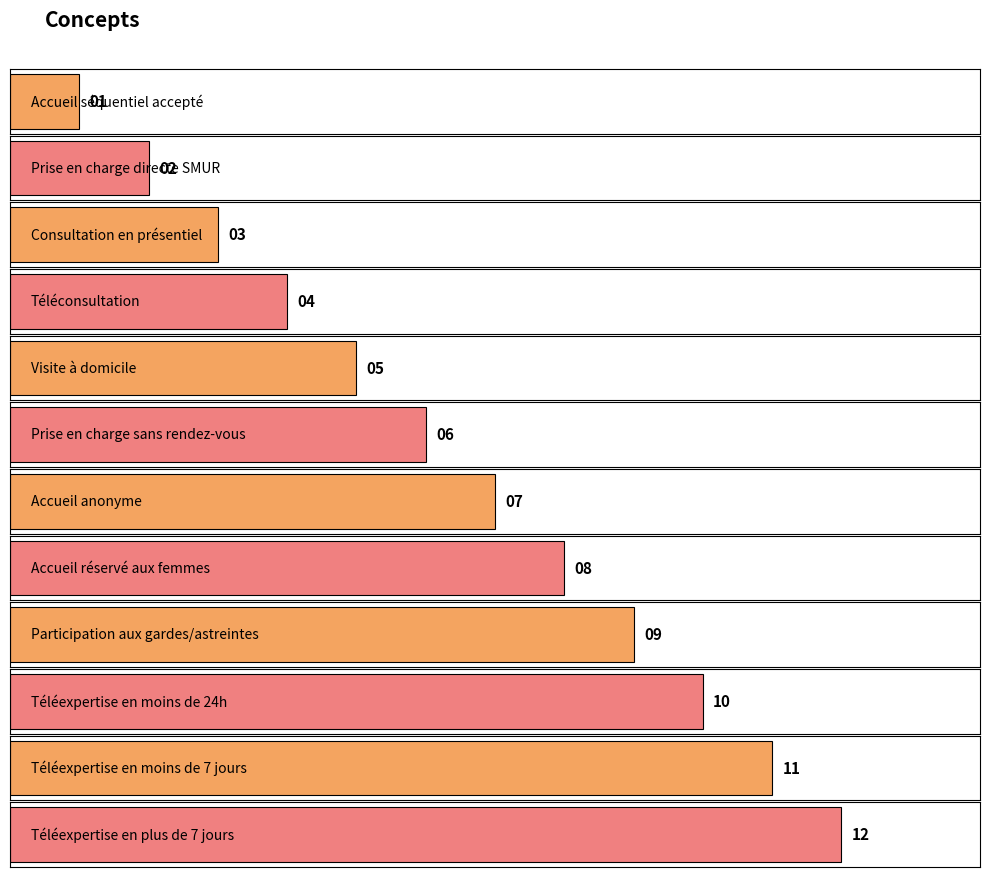

Reading left to right, extract all data points from this chart.

Accueil séquentiel accepté=1	Prise en charge directe SMUR=2	Consultation en présentiel=3	Téléconsultation=4	Visite à domicile=5	Prise en charge sans rendez-vous=6	Accueil anonyme=7	Accueil réservé aux femmes=8	Participation aux gardes/astreintes=9	Téléexpertise en moins de 24h=10	Téléexpertise en moins de 7 jours=11	Téléexpertise en plus de 7 jours=12